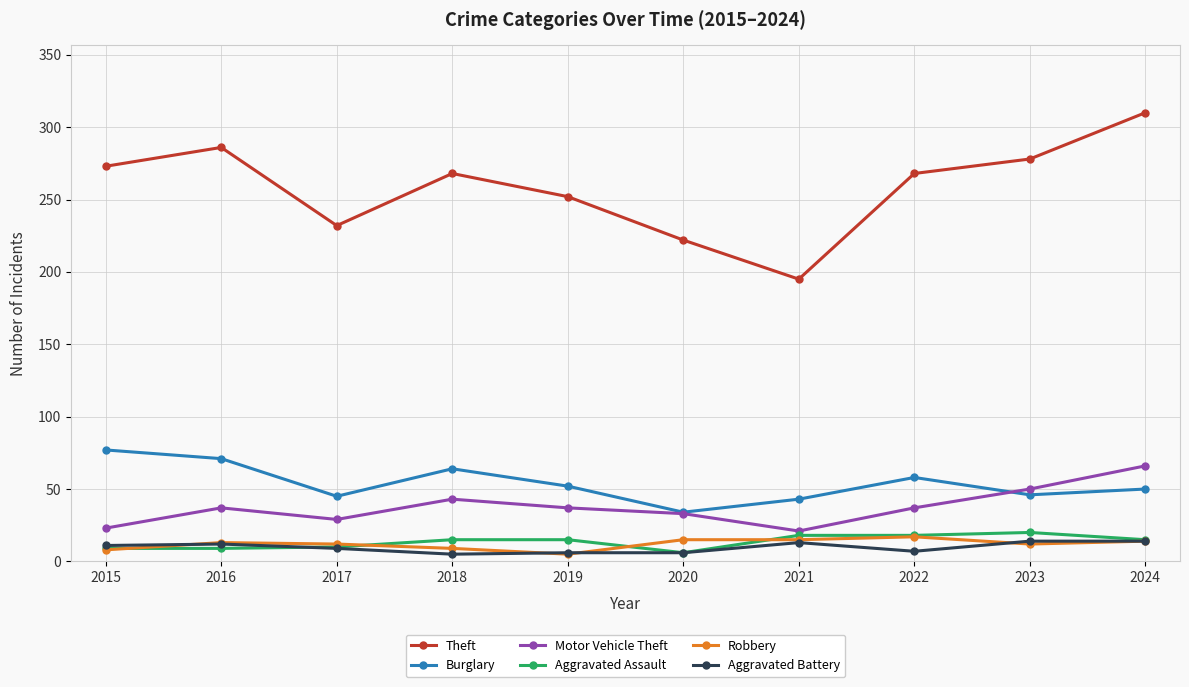

At which category does the chart reach its peak across all series?

2024